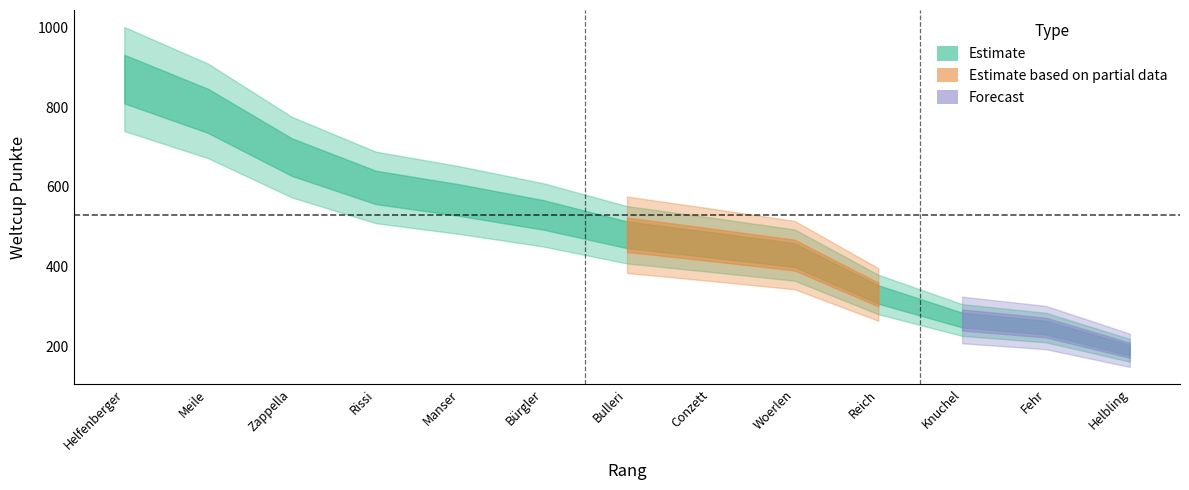

What is the sum of the values at 3 and 13?

865